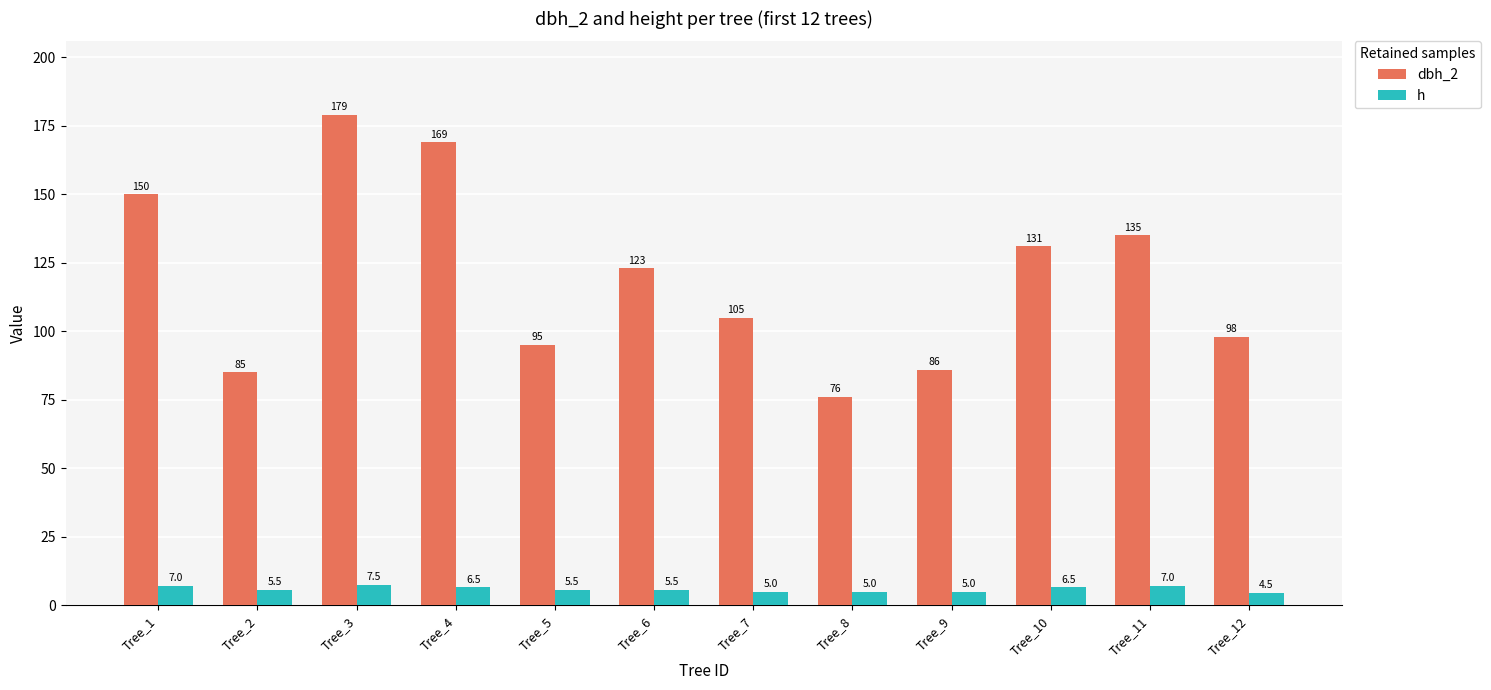

What is the average value of the dbh_2 series?

119.3